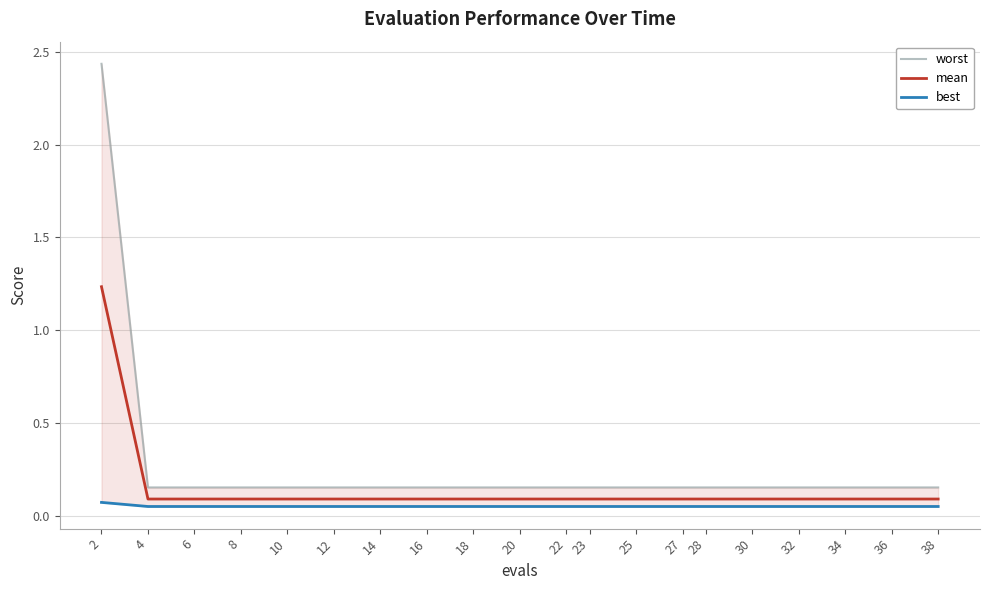

At 36, list the series in order from largest to smallest.

worst, mean, best